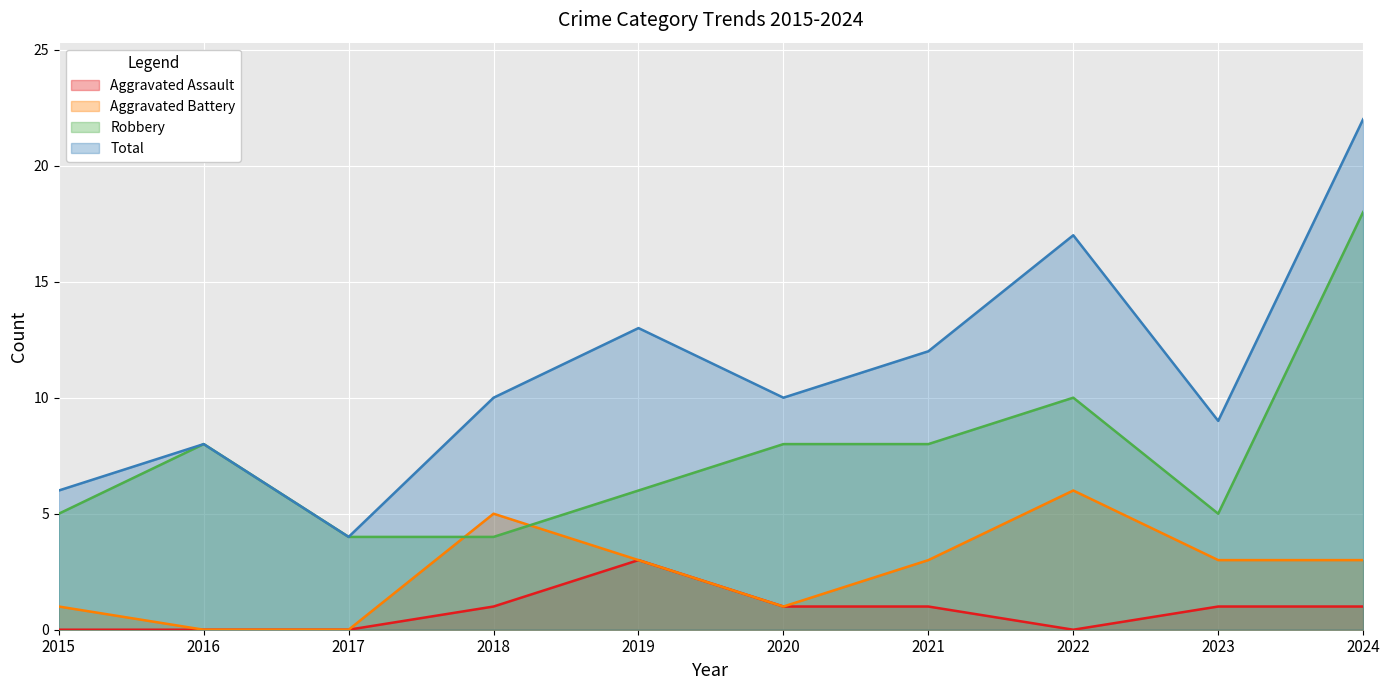

In Total, how many points are lower than both neighbors (excluding endpoints)?

3